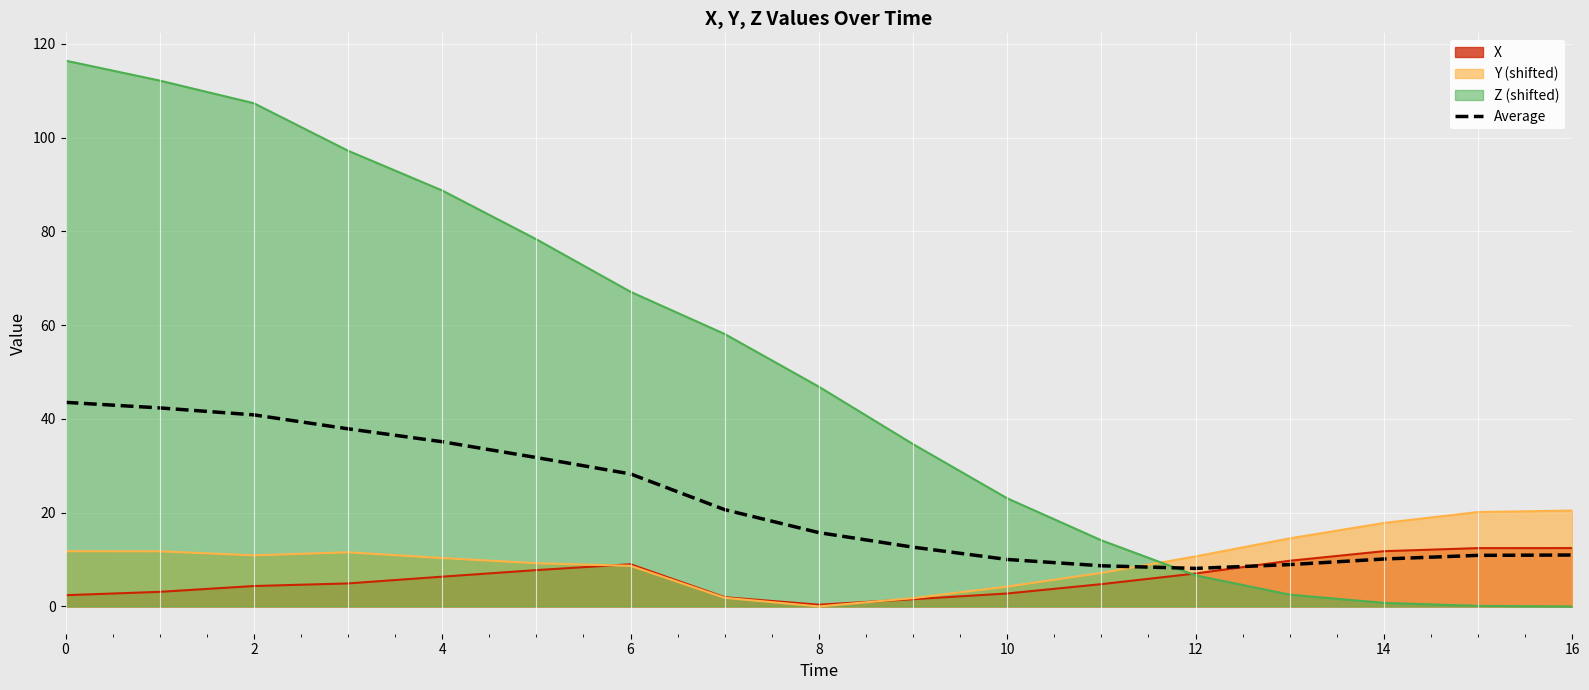

How many lines are shown in the chart?

4